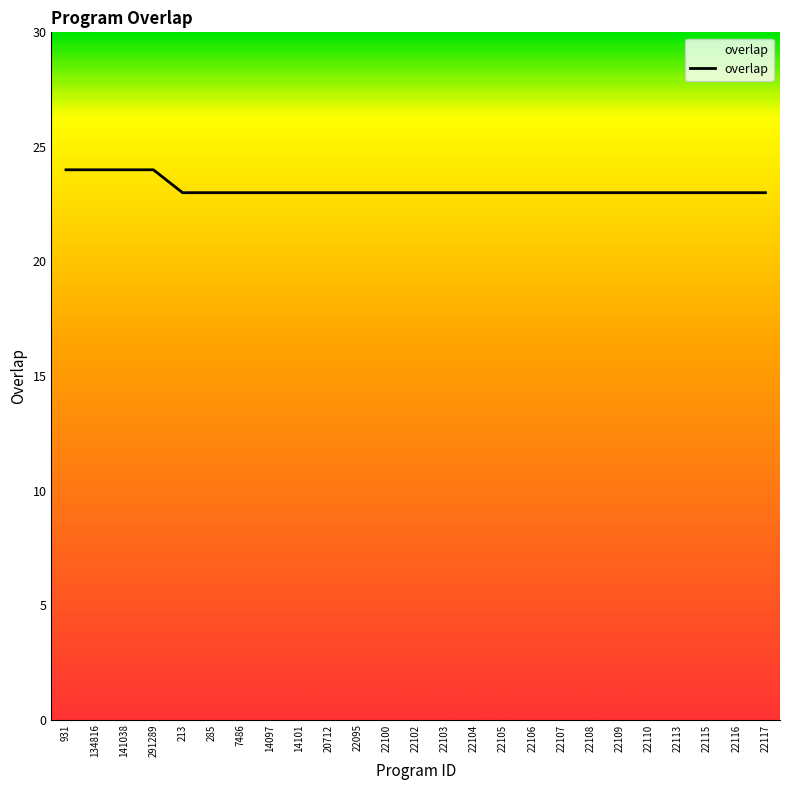

What is the maximum value shown in the chart?

24